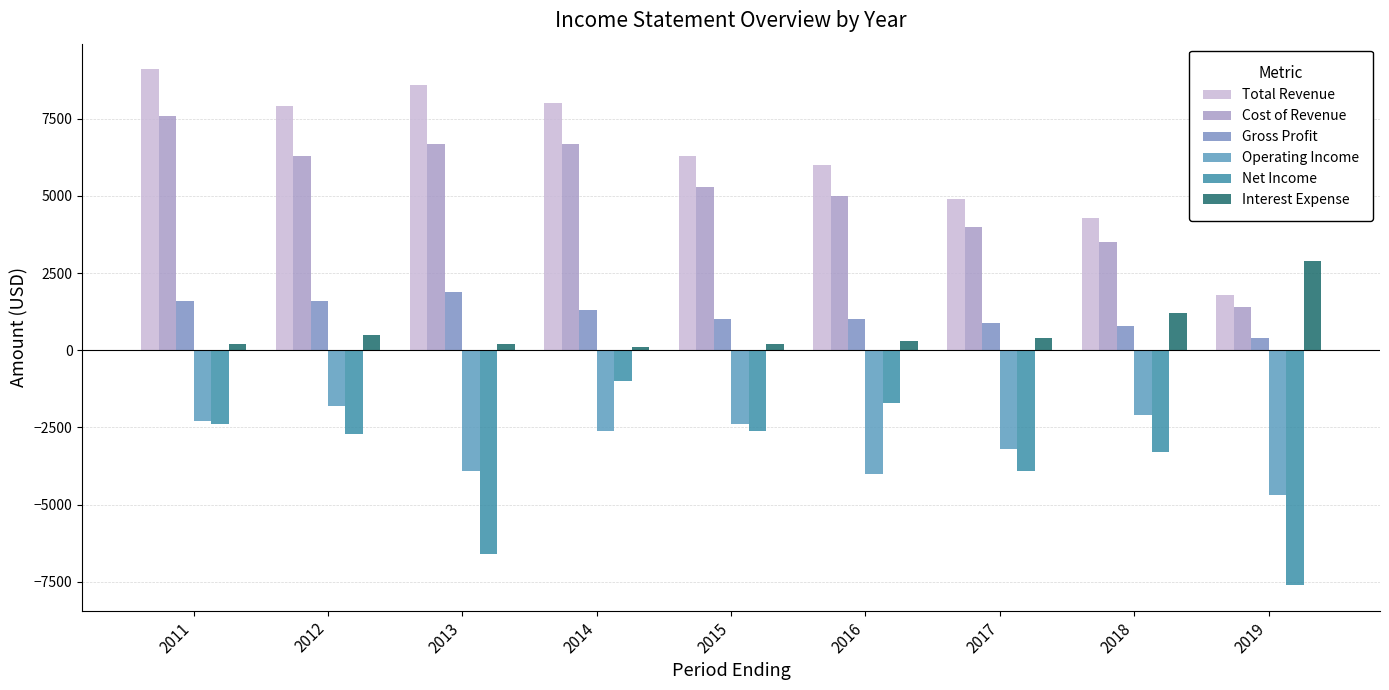

What is the difference between the maximum and second lowest values in the Total Revenue series?

4800